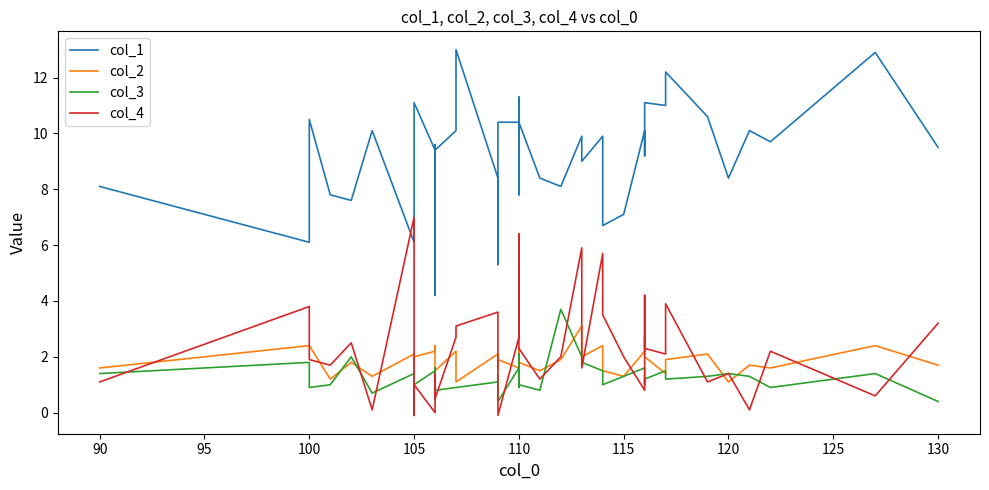

What is the difference between the highest and lowest values at 110?

10.0